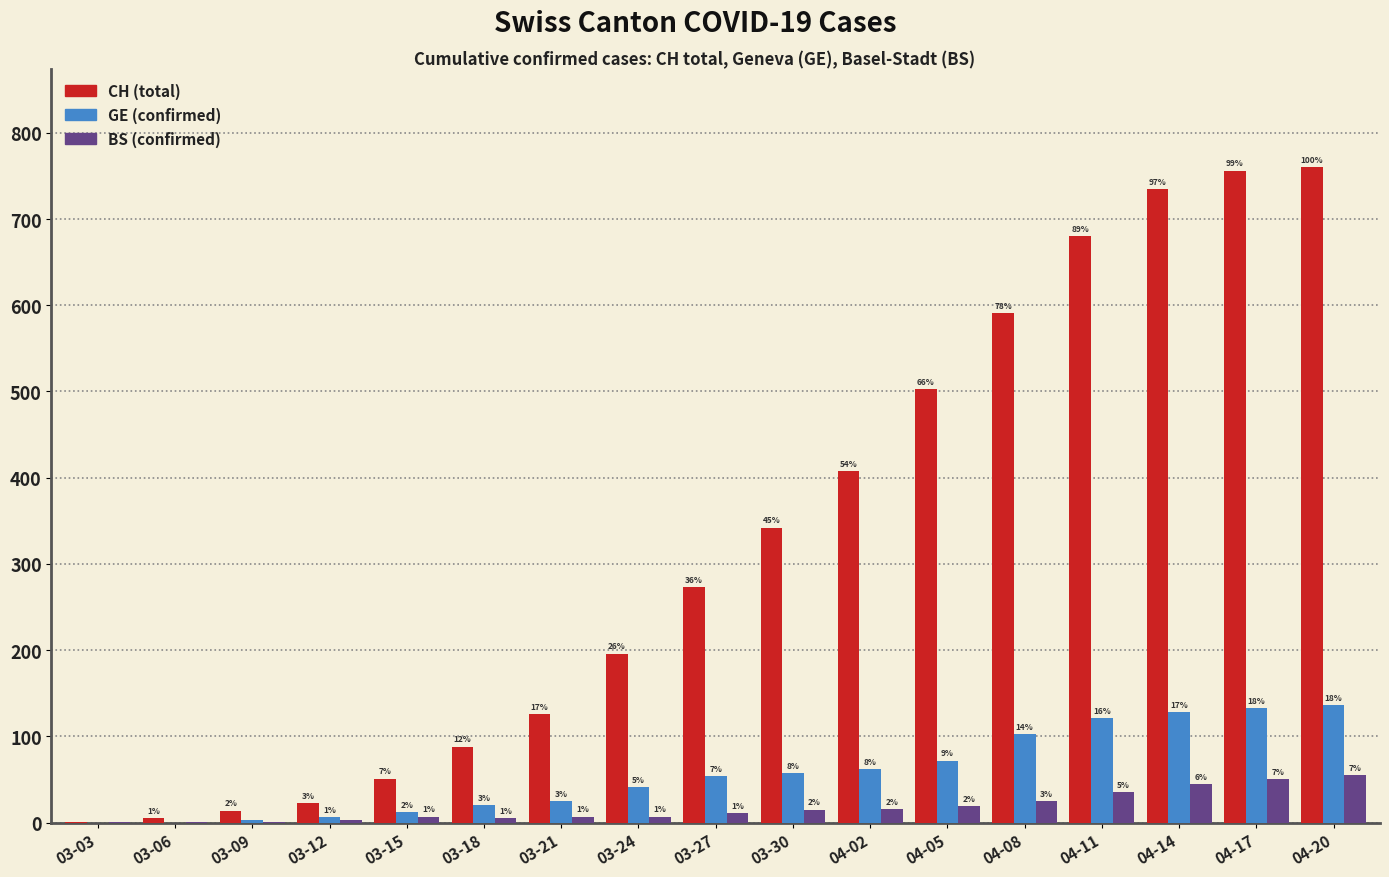

Is the value of CH (total) at 04-20 greater than the value of GE (confirmed) at 04-20?

Yes